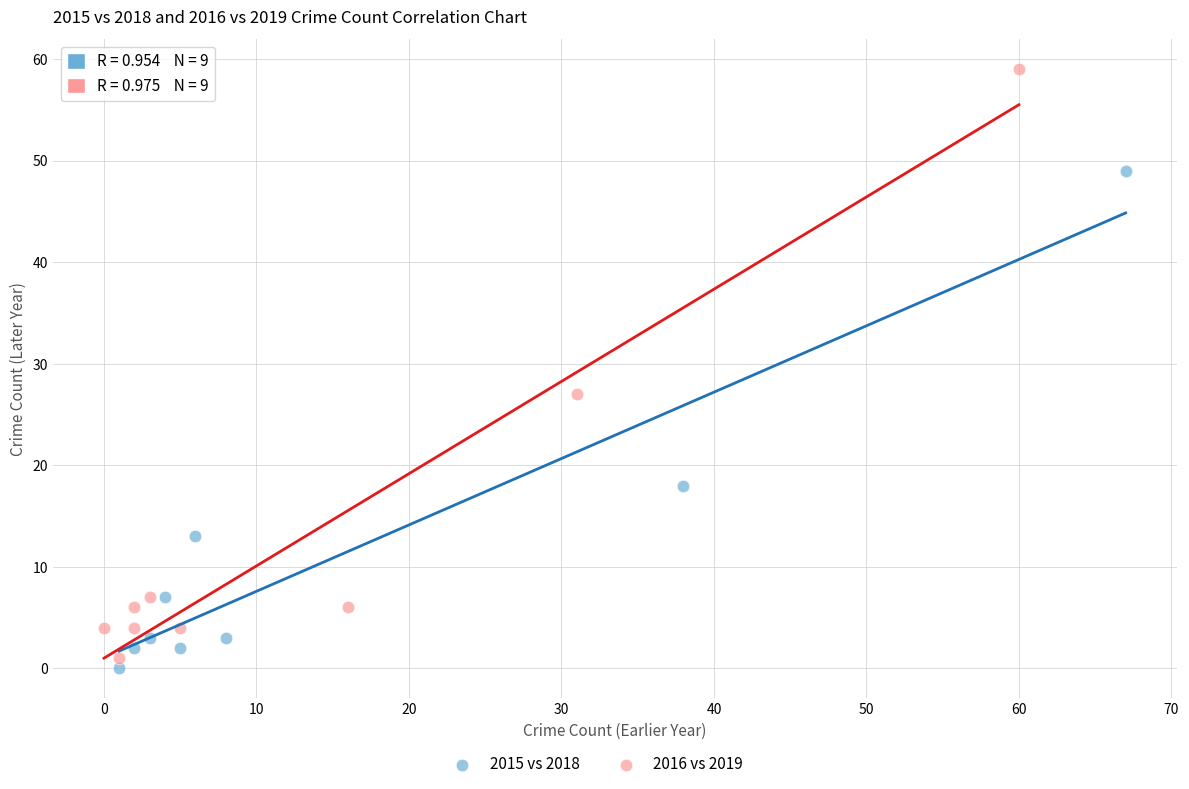

Which series reaches the minimum Y coordinate?

2015 vs 2018